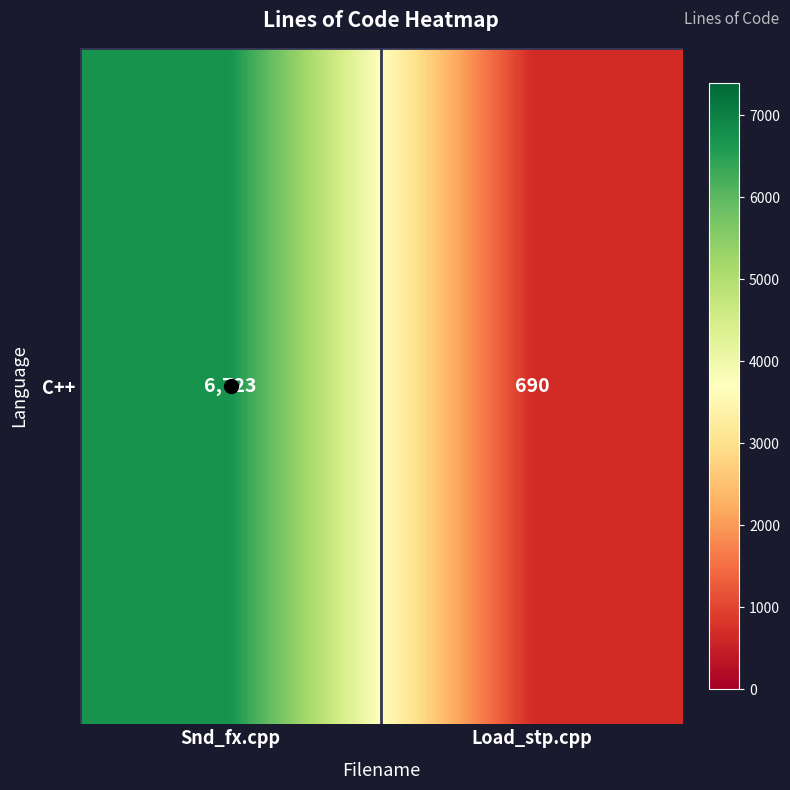

List the labels in order of value, smallest first.

Load_stp.cpp, Snd_fx.cpp